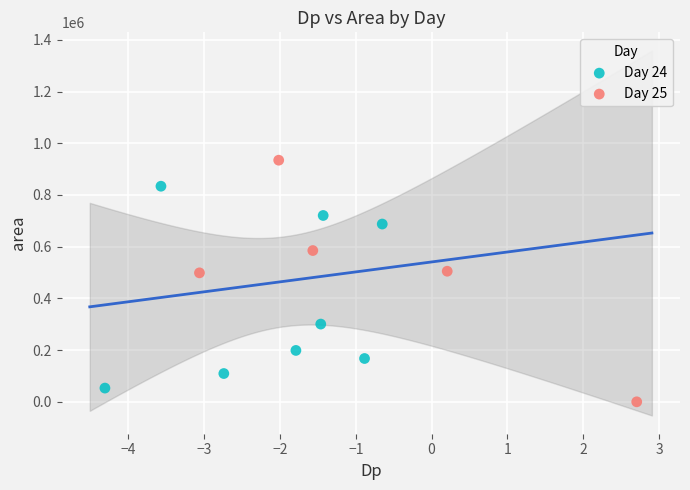

Which series has the largest Y range (max minus min)?

Day 25